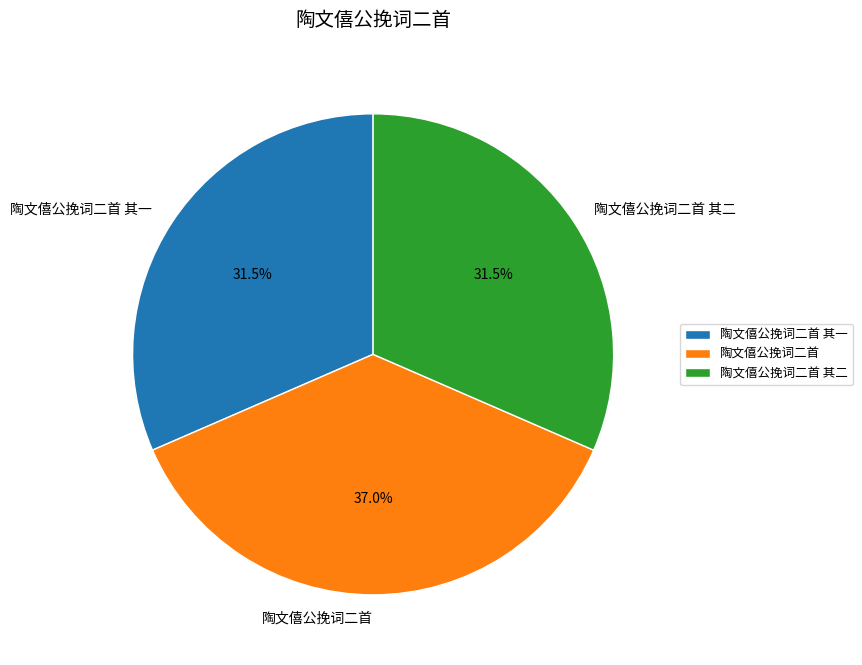

True or false: 陶文僖公挽词二首 其二 accounts for 44% of the total.

False